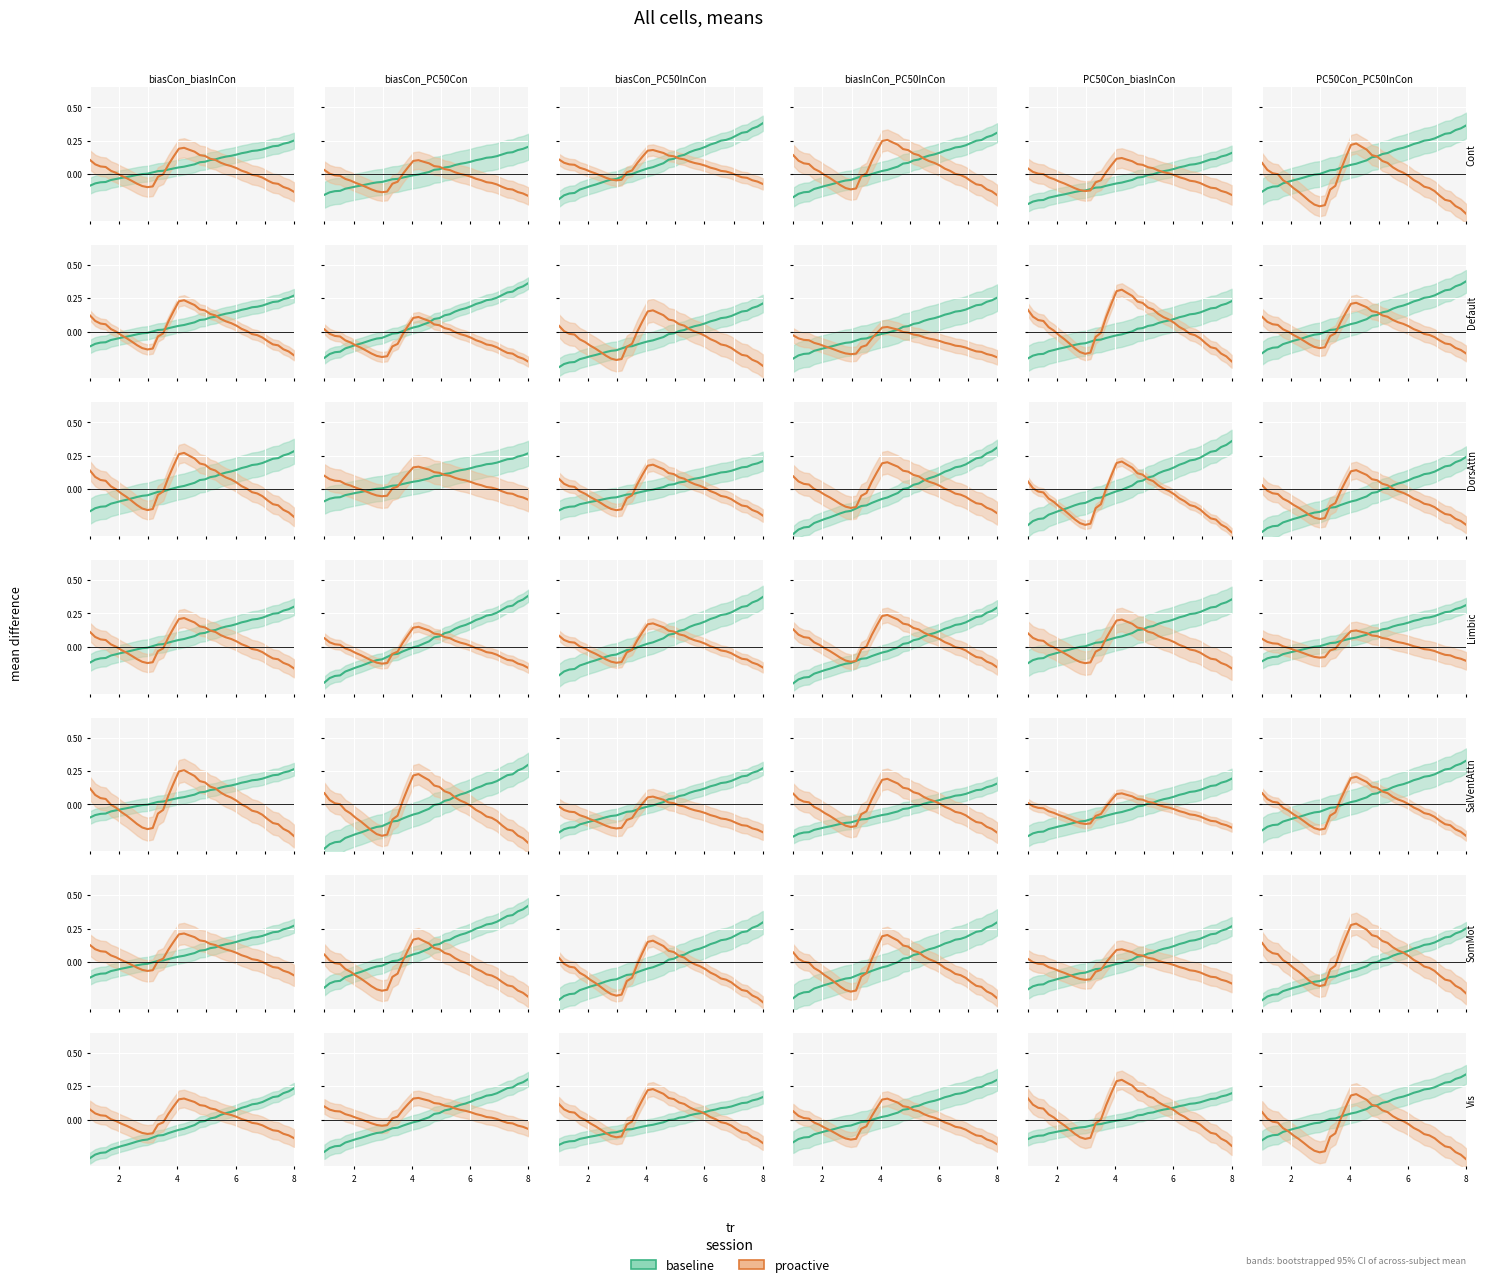

Which series has the largest total across all categories?

baseline